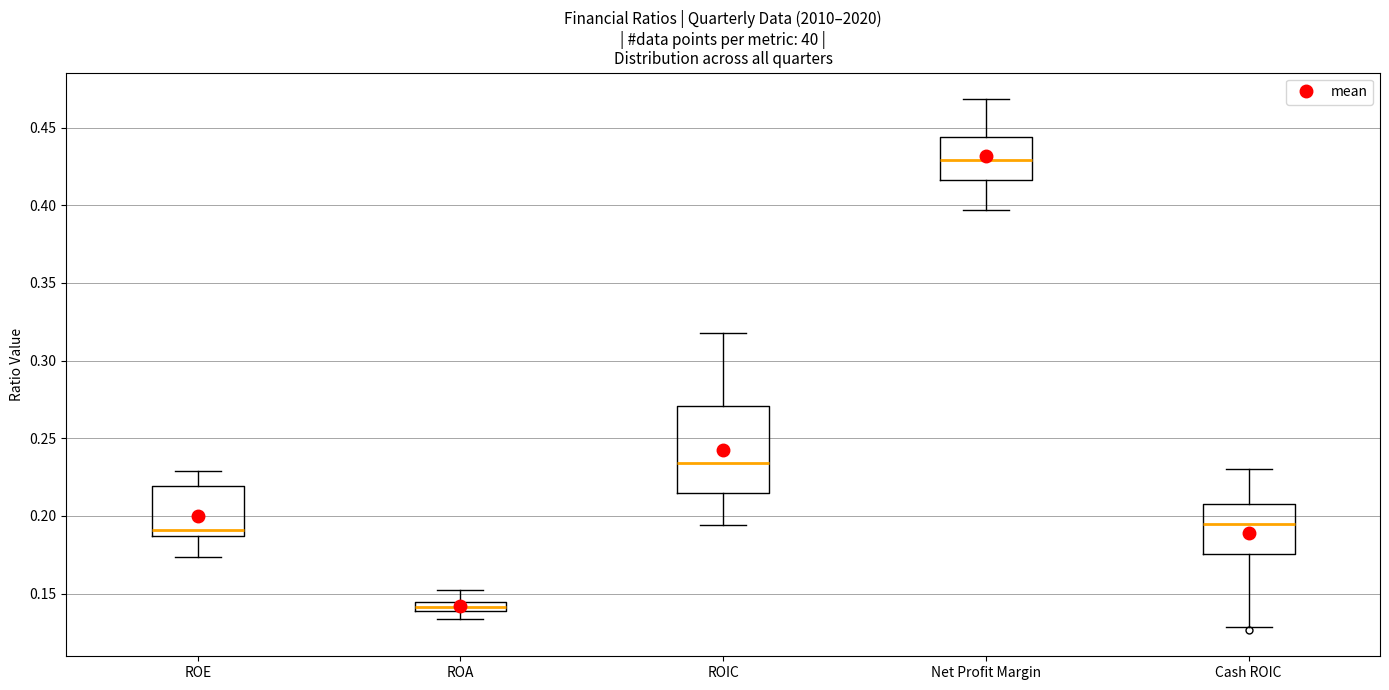

Which box is the tallest, from its lower edge to its upper edge?

ROIC